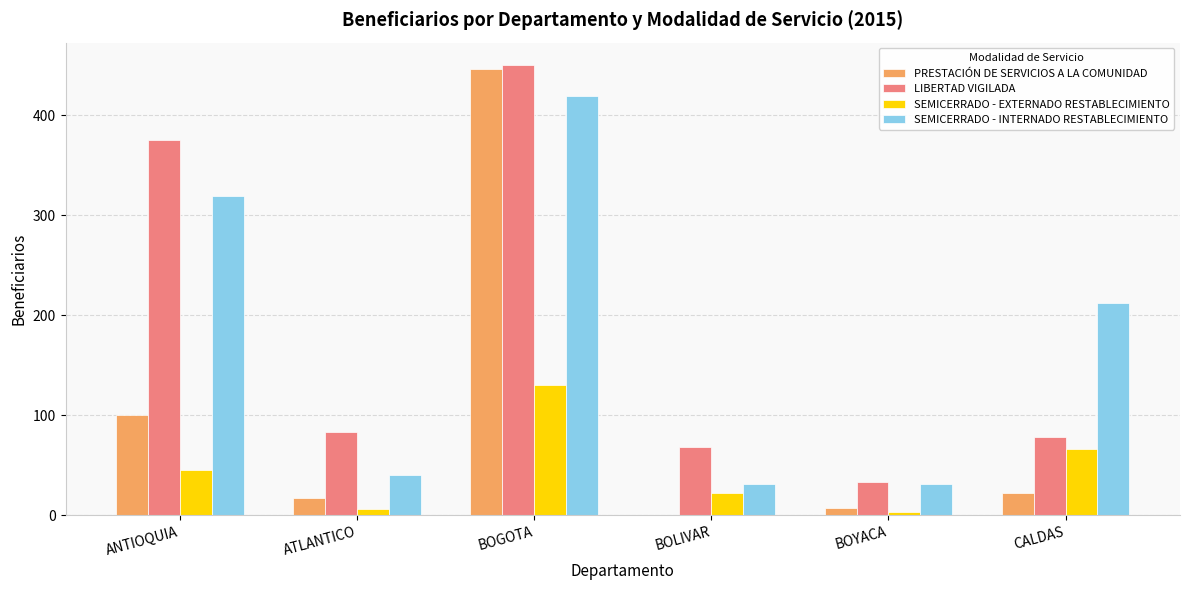

The value of SEMICERRADO - EXTERNADO RESTABLECIMIENTO at CALDAS is 66. True or false?

True